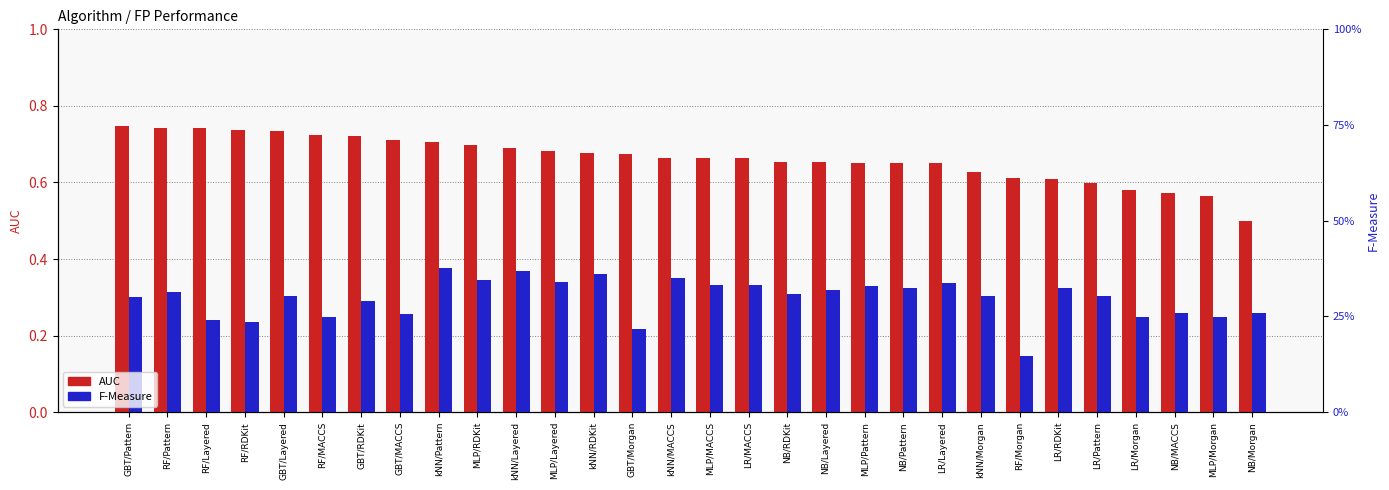

True or false: F-Measure has a value of 0.2 at kNN/Pattern.

False